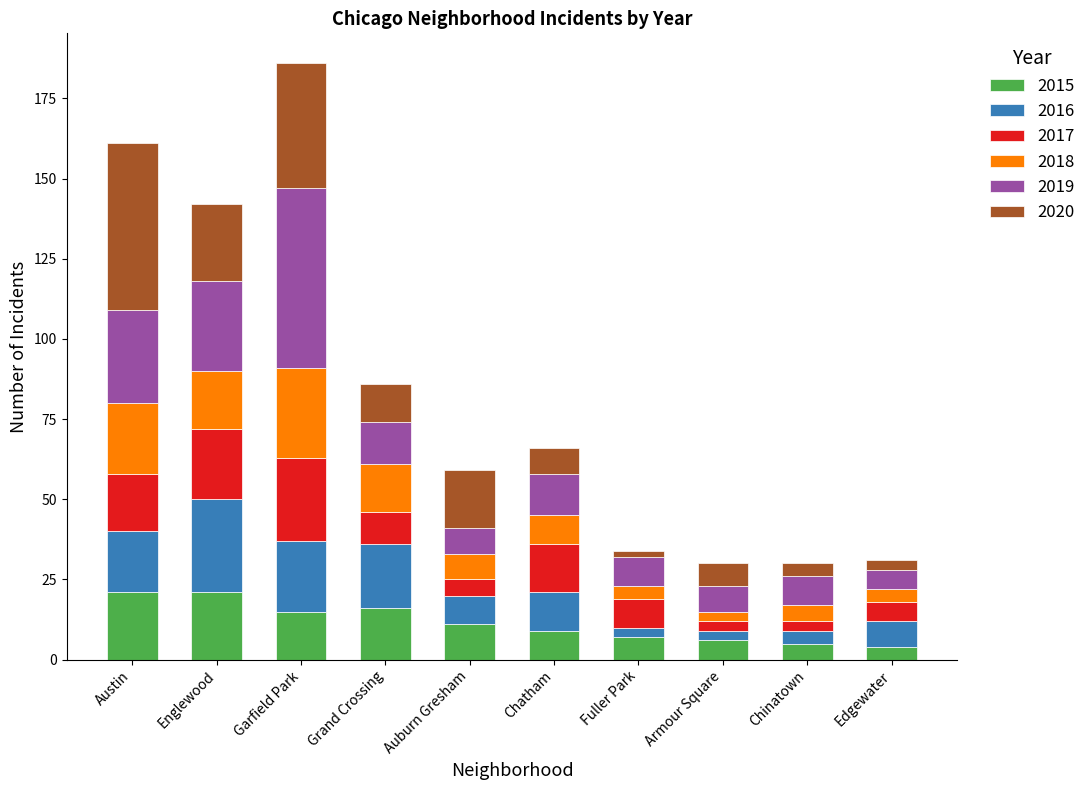

What is the sum of all 2015 values?

115